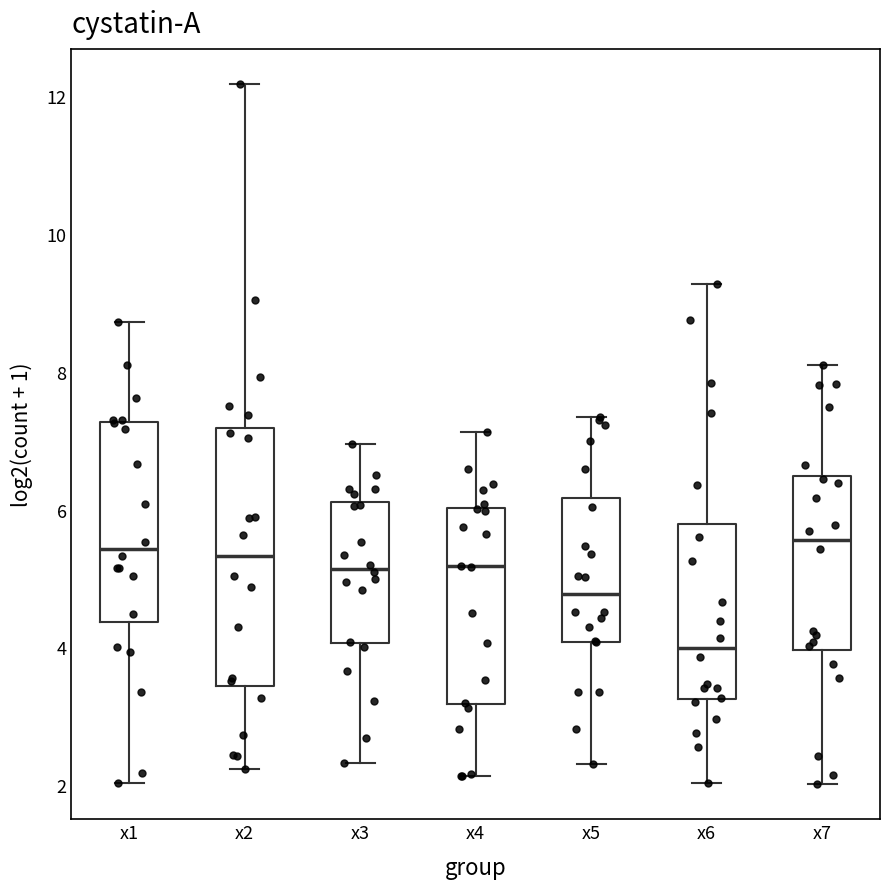

Which box is the tallest, from its lower edge to its upper edge?

x2